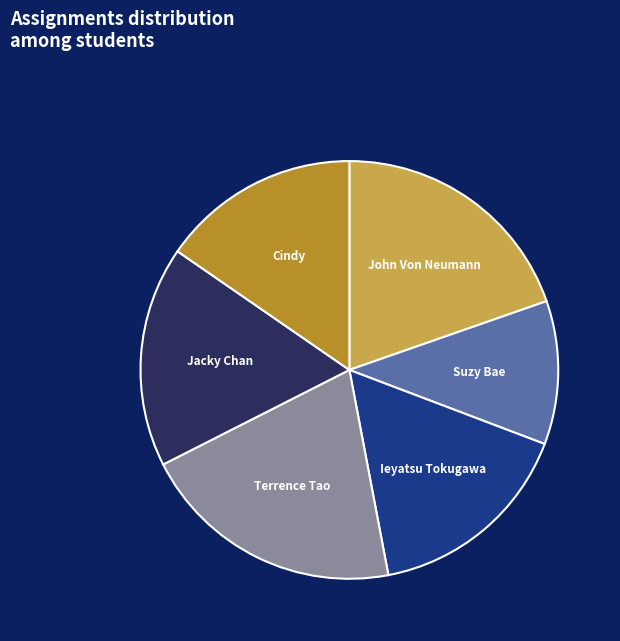

Does Ieyatsu Tokugawa account for over 50% of the chart?

No